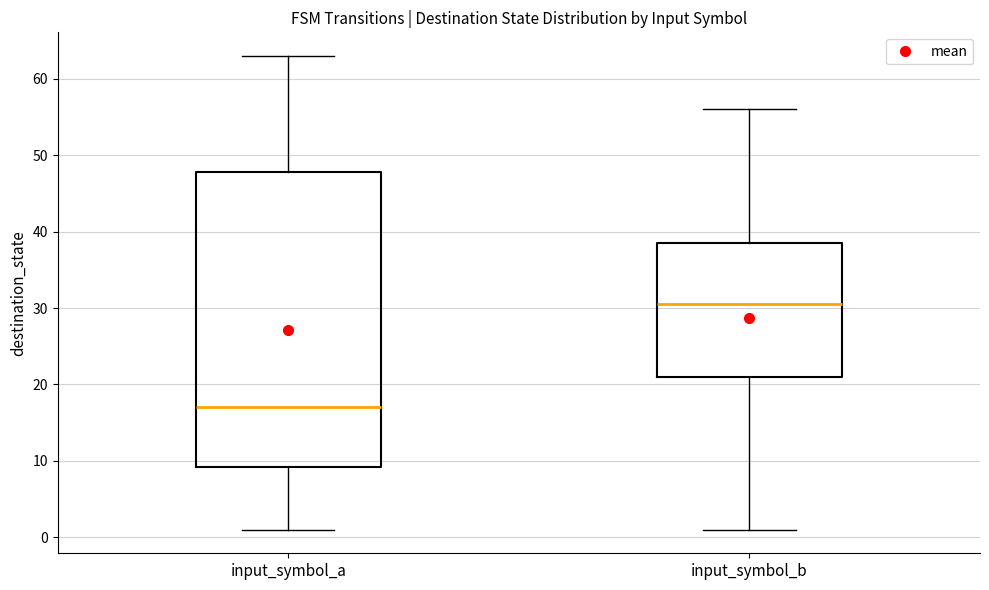

Where does the lower whisker of the box for input_symbol_a end on the y-axis? The values are not printed on the chart, so give them approximately, as read against the axis.

1